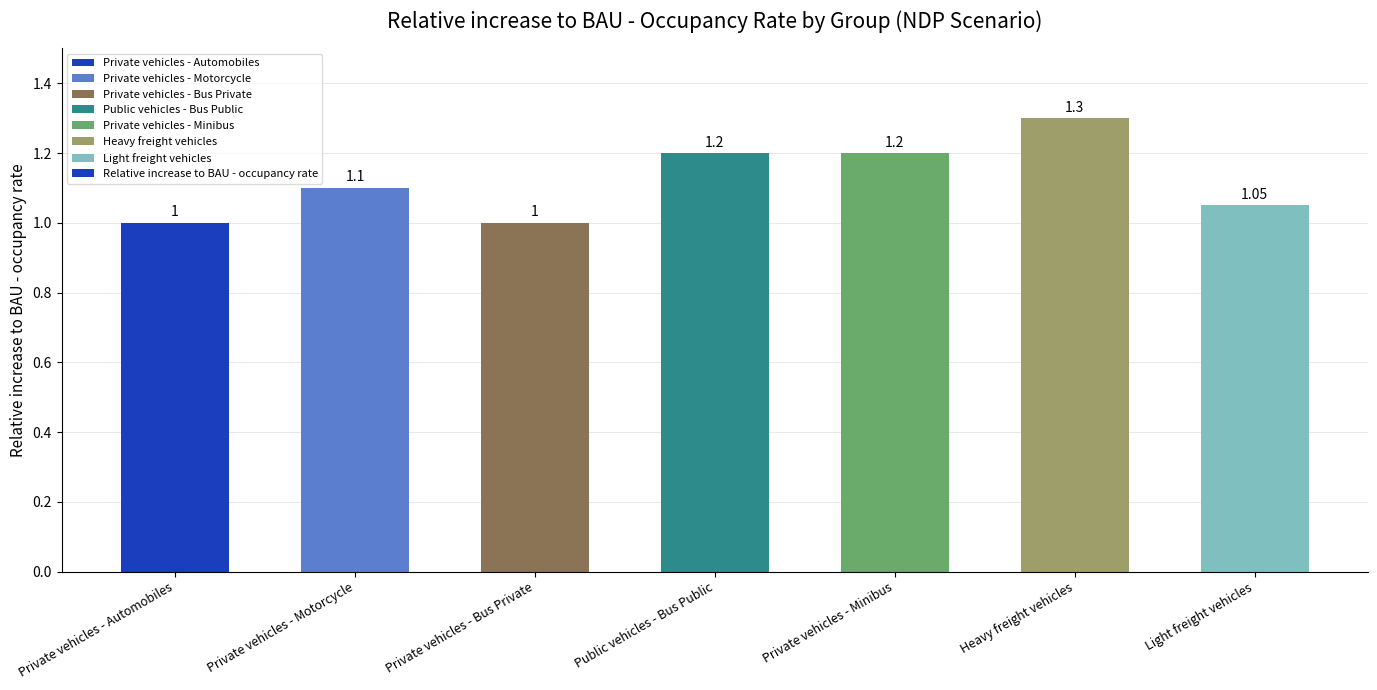

How many values are between 1 and 2?

7